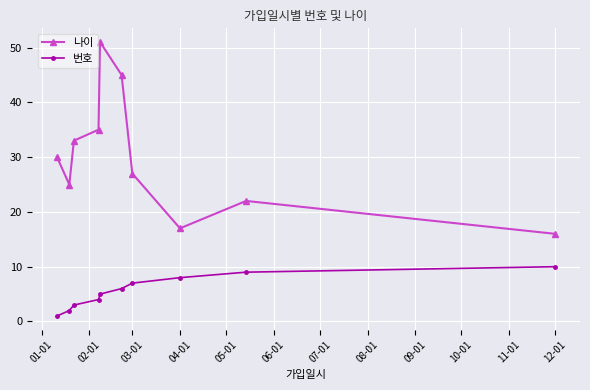

What are all the series names shown in the legend?

나이, 번호